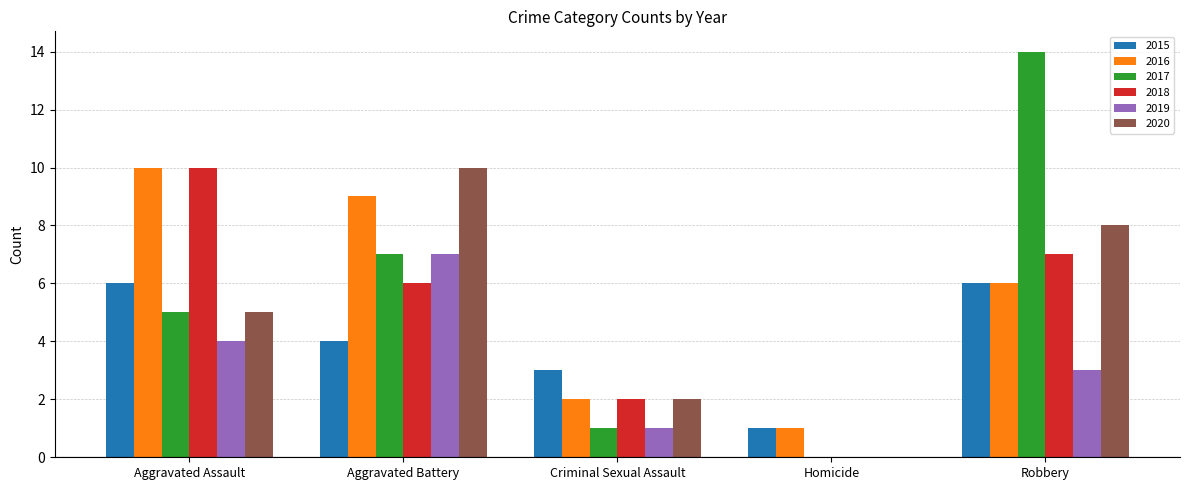

What is the sum of the 2017 values at Robbery and Criminal Sexual Assault?

15